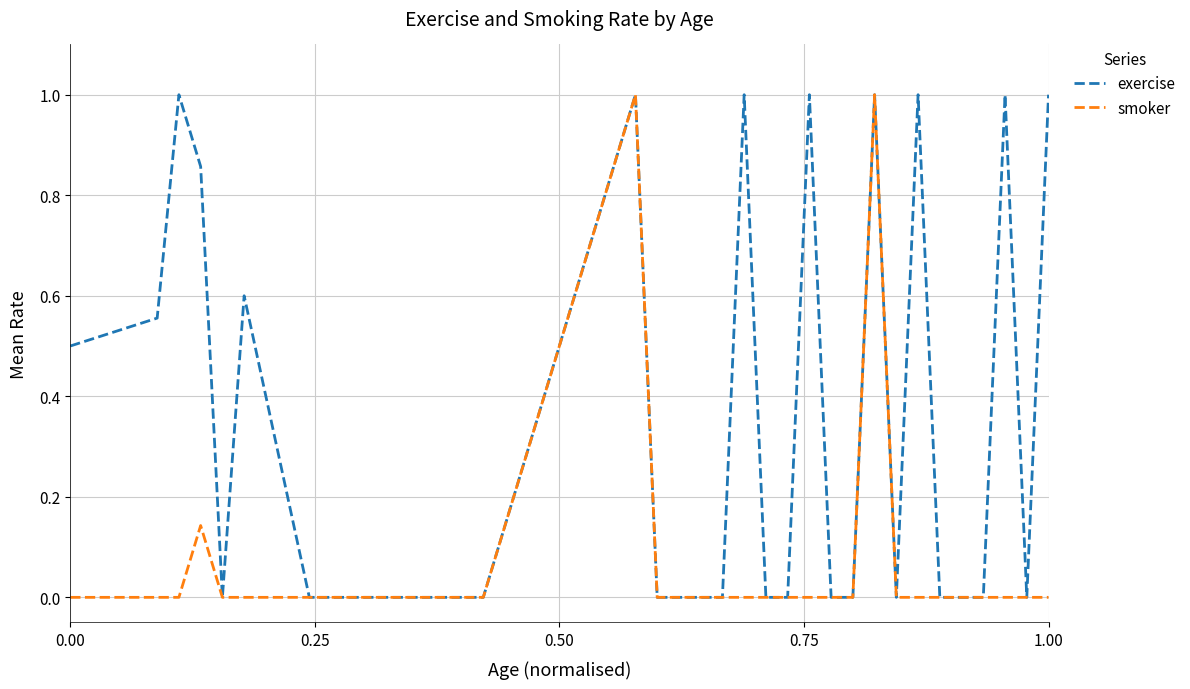

What is the highest value of the smoker series?

1.0